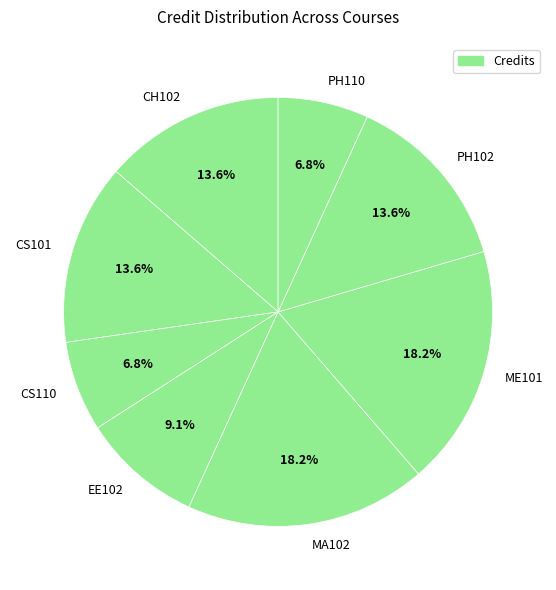

To the nearest percent, what percentage of the pie is CS101?

14%